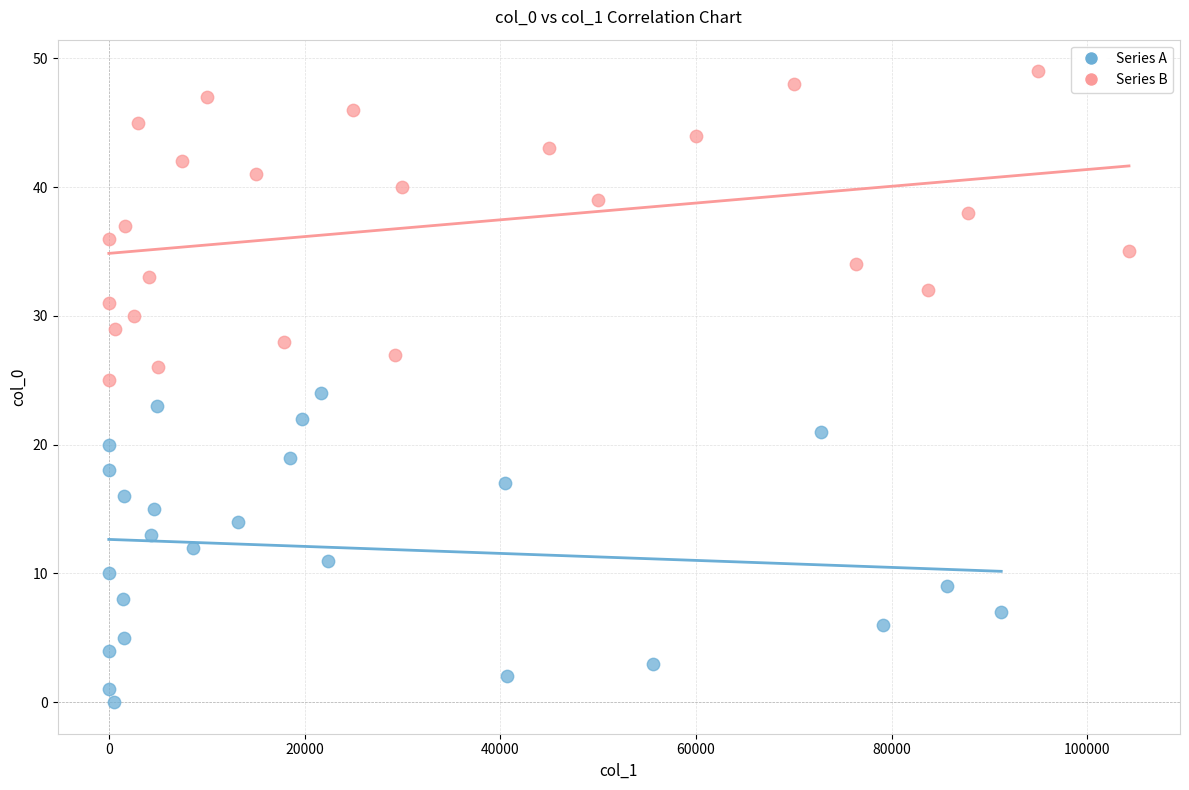

Which series reaches the minimum Y coordinate?

Series A